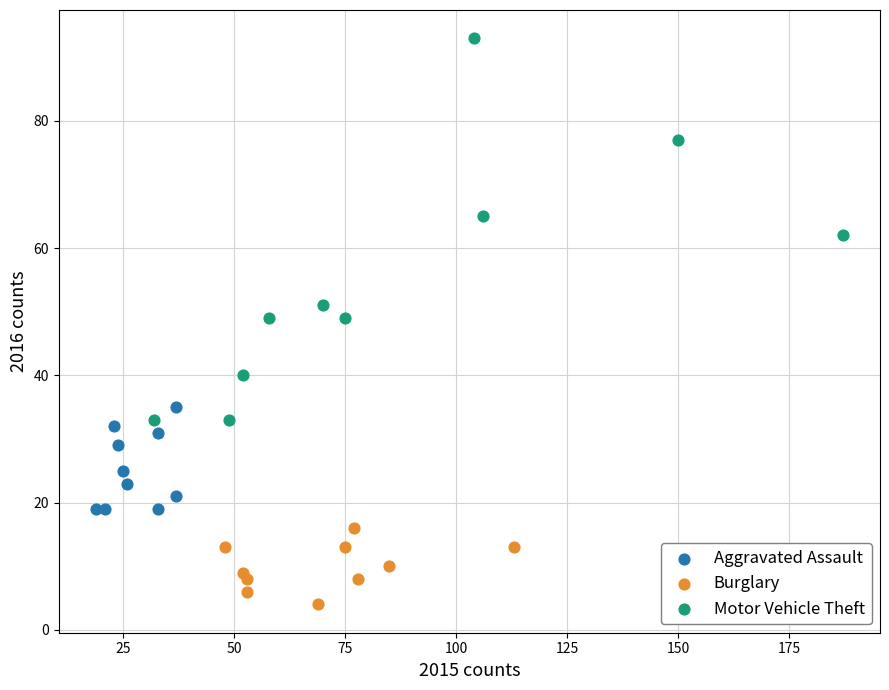

Which series reaches the maximum Y coordinate?

Motor Vehicle Theft